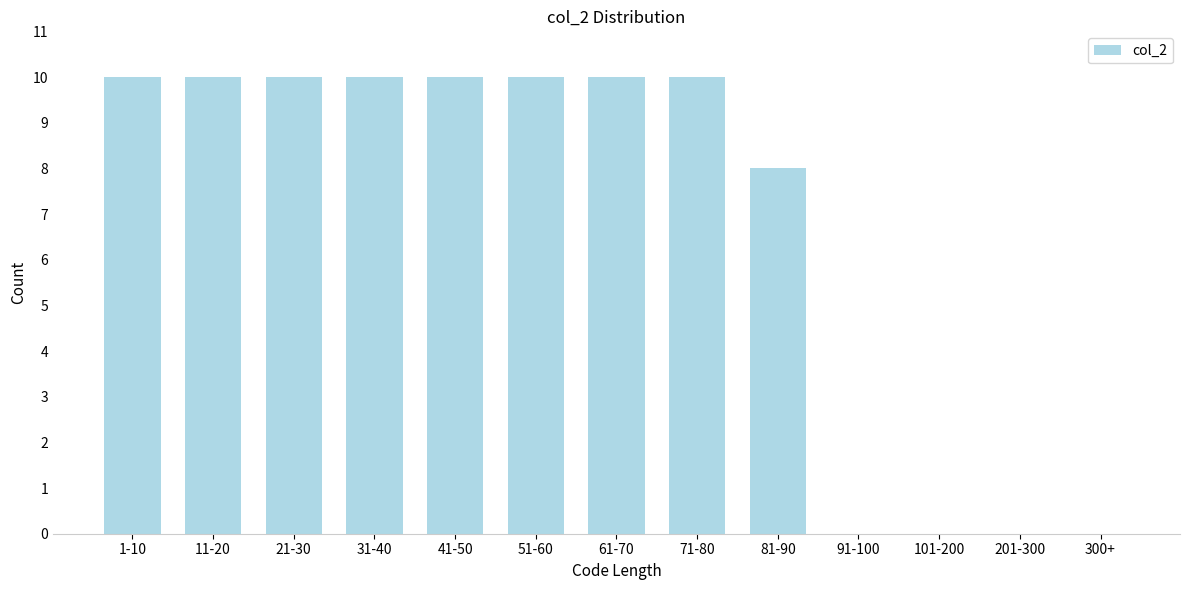

Reading left to right, extract all data points from this chart.

1-10=10	11-20=10	21-30=10	31-40=10	41-50=10	51-60=10	61-70=10	71-80=10	81-90=8	91-100=0	101-200=0	201-300=0	300+=0